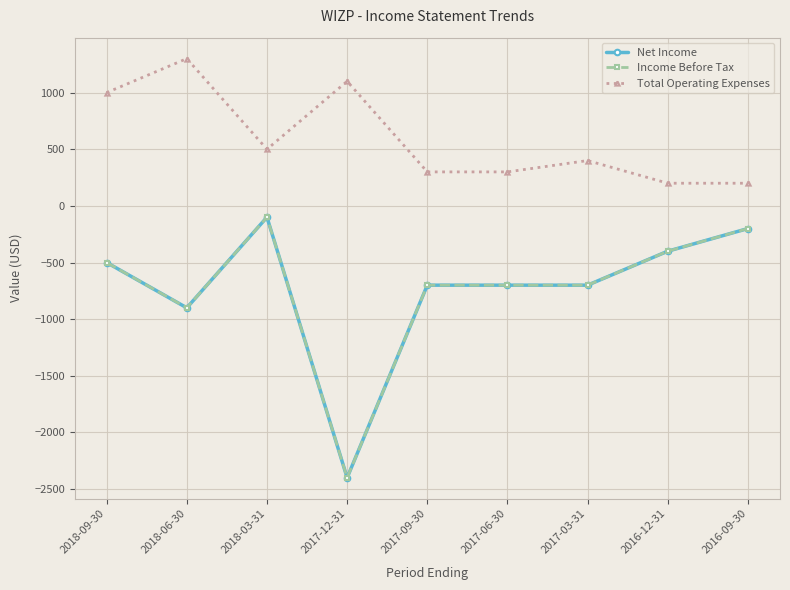

True or false: Income Before Tax and Net Income cross at least once.

False